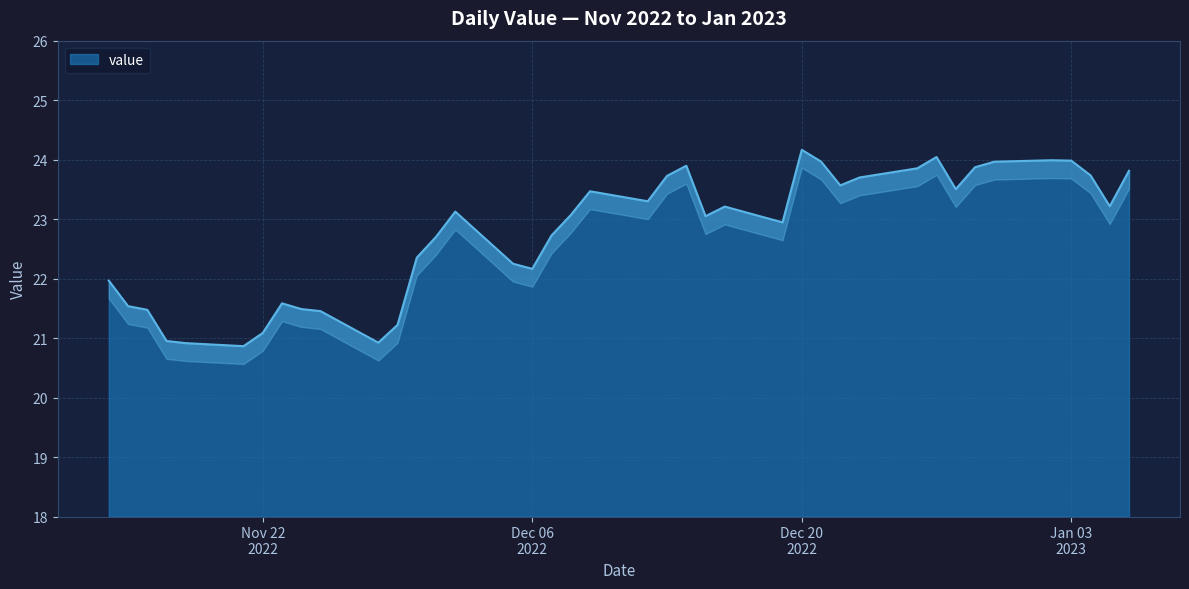

What is the greatest value displayed?

24.2